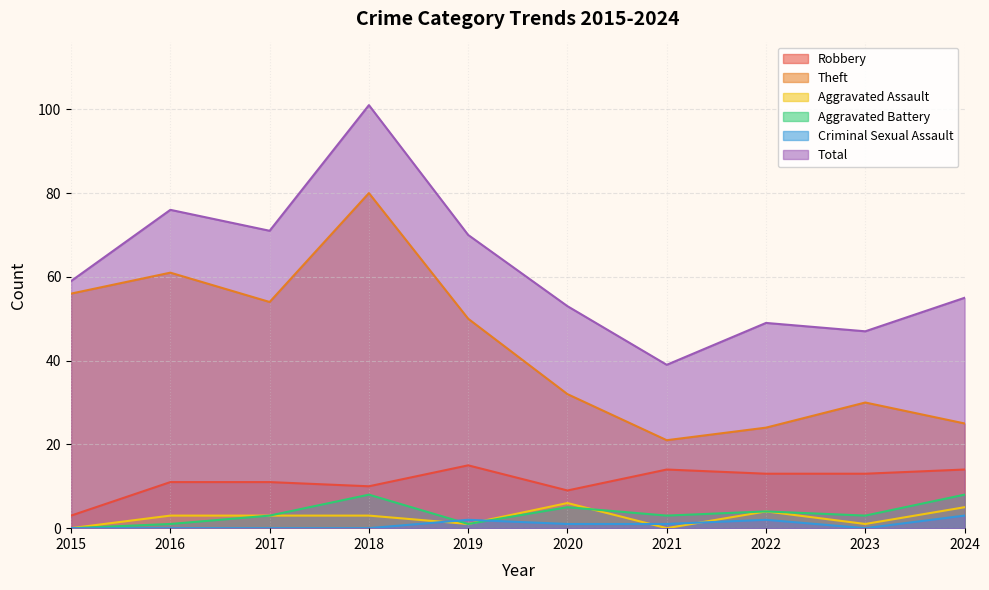

What is the difference between the maximum and minimum values in the Robbery series?

12